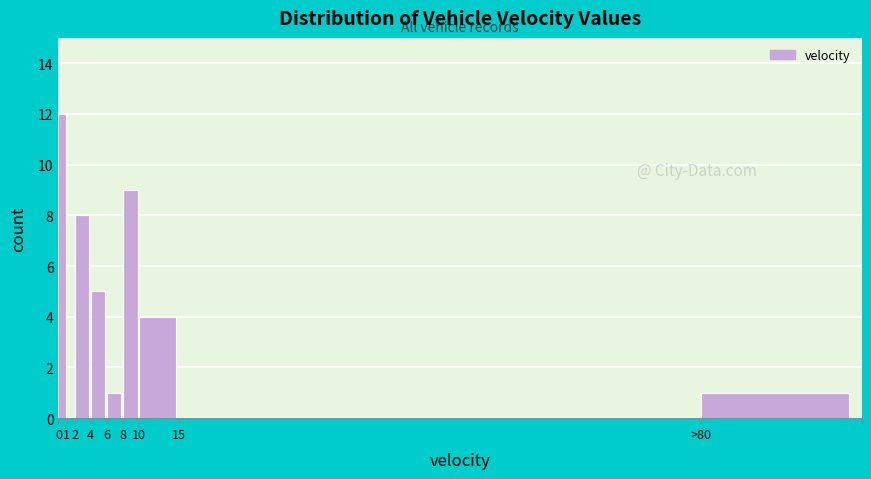

Reading right to left, transcribe all the data shown in this chart.

>80=1	15=0	10=4	8=9	6=1	4=5	2=8	1=0	0=12